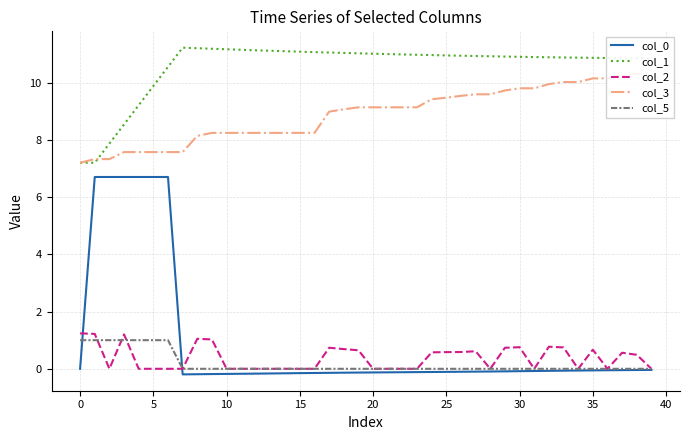

What is the highest value of the col_2 series?

1.2